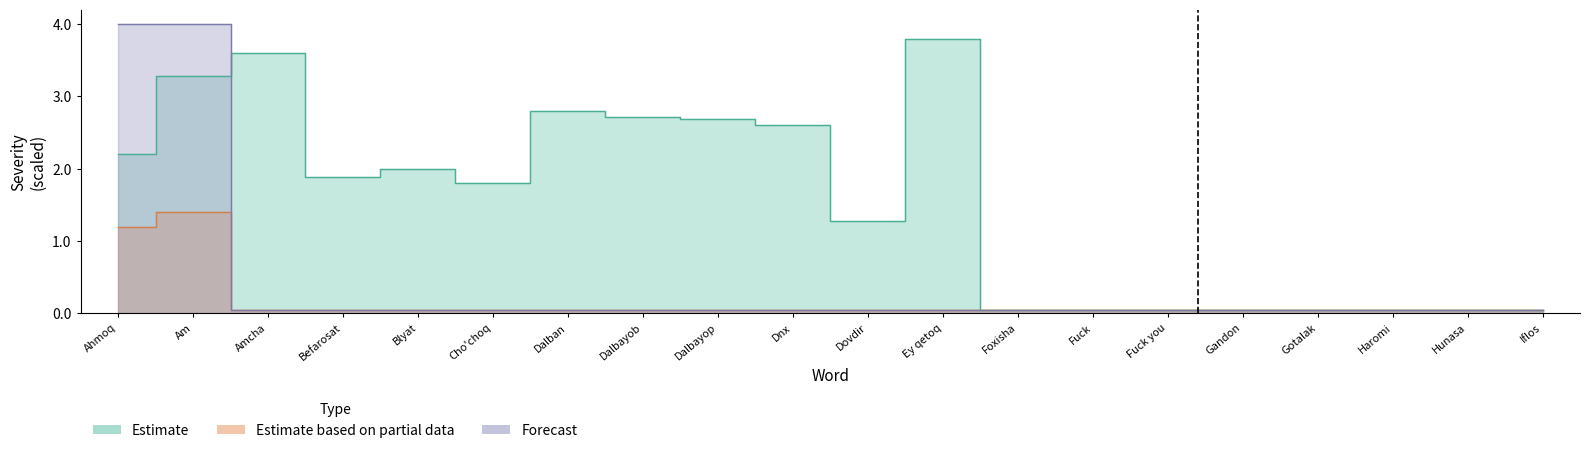

What is the label of the 15th point from the left?

Fuck you